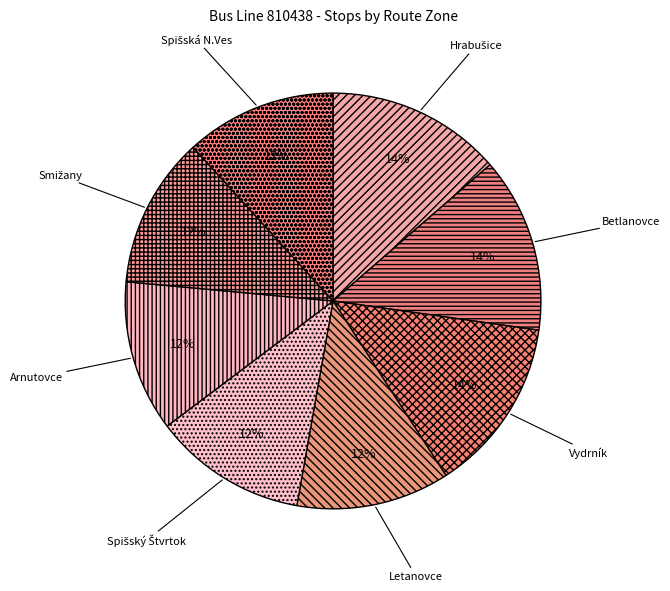

What is the ratio of the value at Vydrník to the value at Arnutovce?

1.2